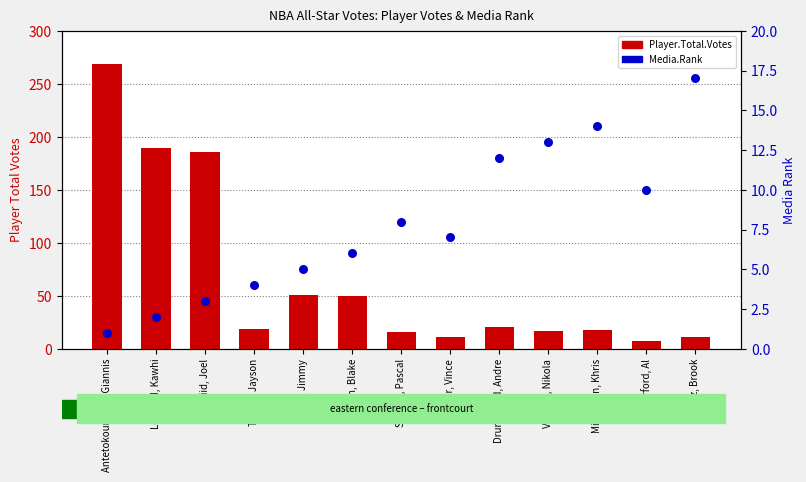

At how many categories does at least one series exceed 171?

3